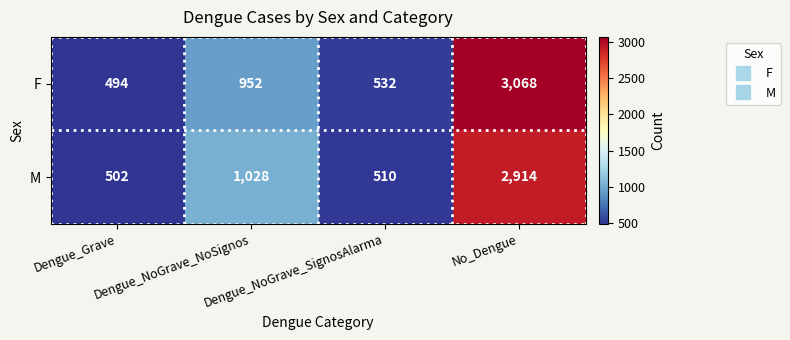

At which category is the sum across all series the highest?

No_Dengue